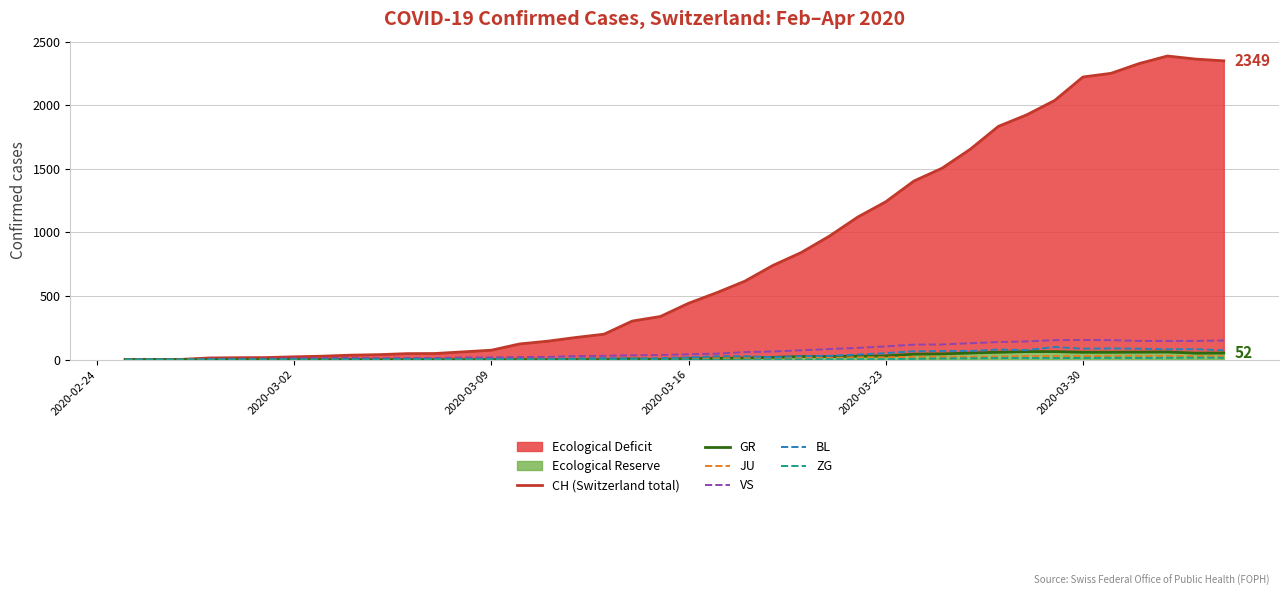

True or false: CH (Switzerland total) and JU intersect in this chart.

False